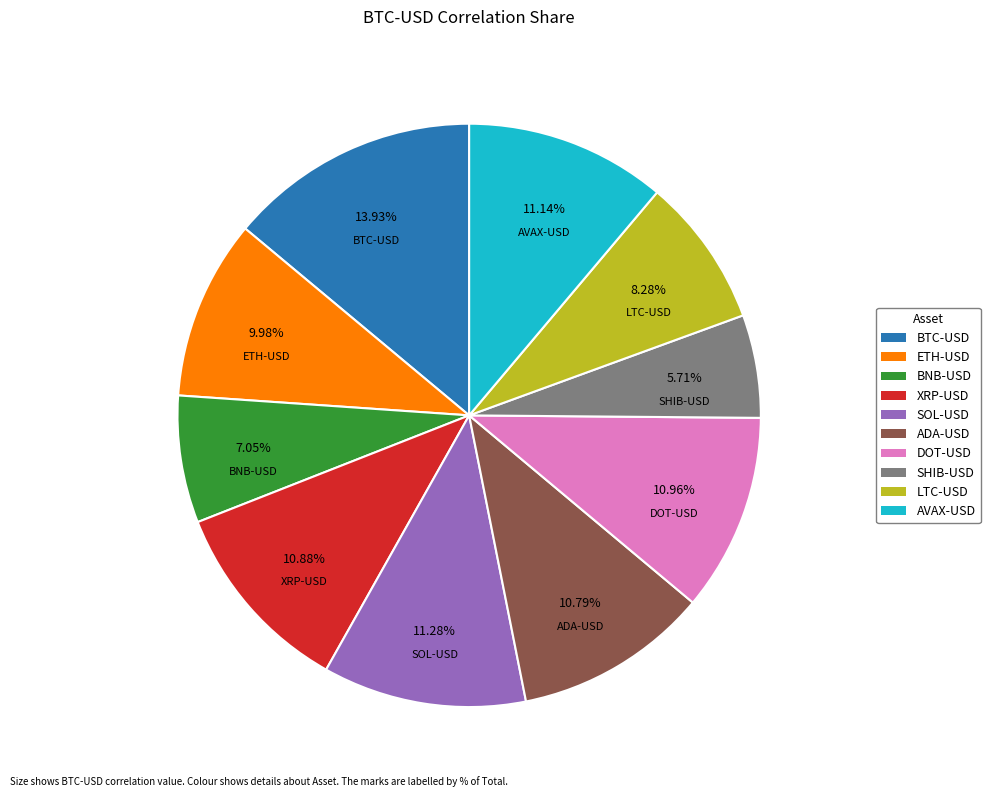

To the nearest percent, what percentage of the pie is LTC-USD?

8%